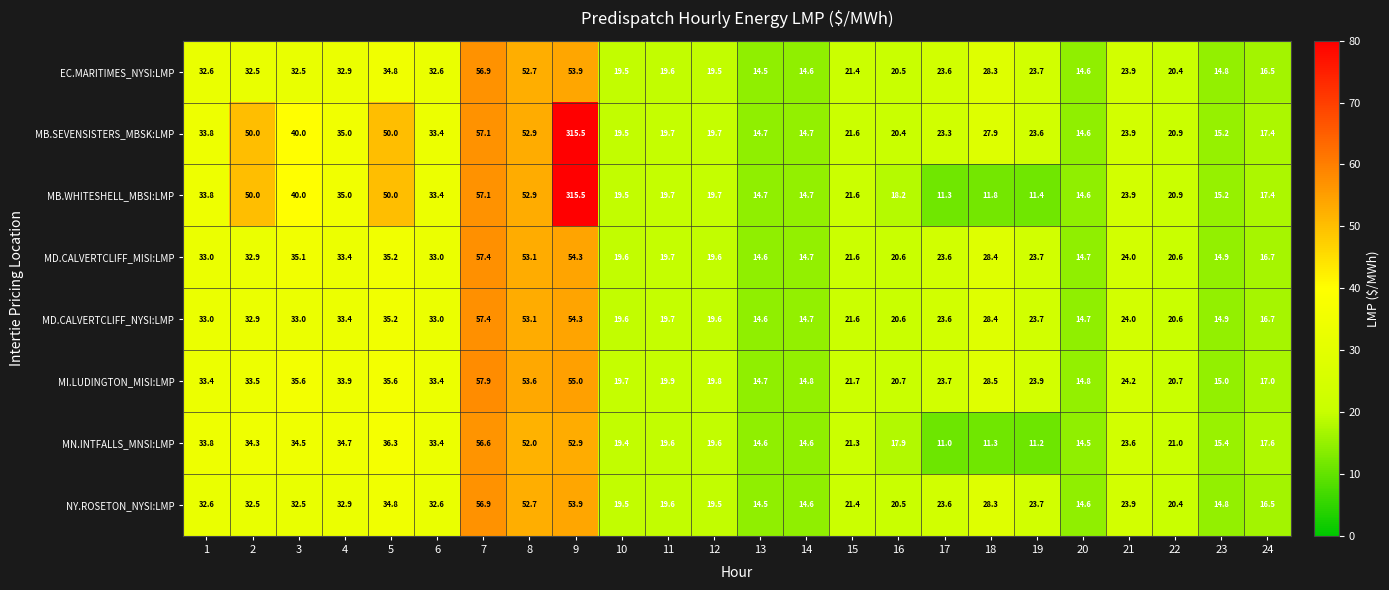

What is the spread (max minus min) of values at 10?

0.3